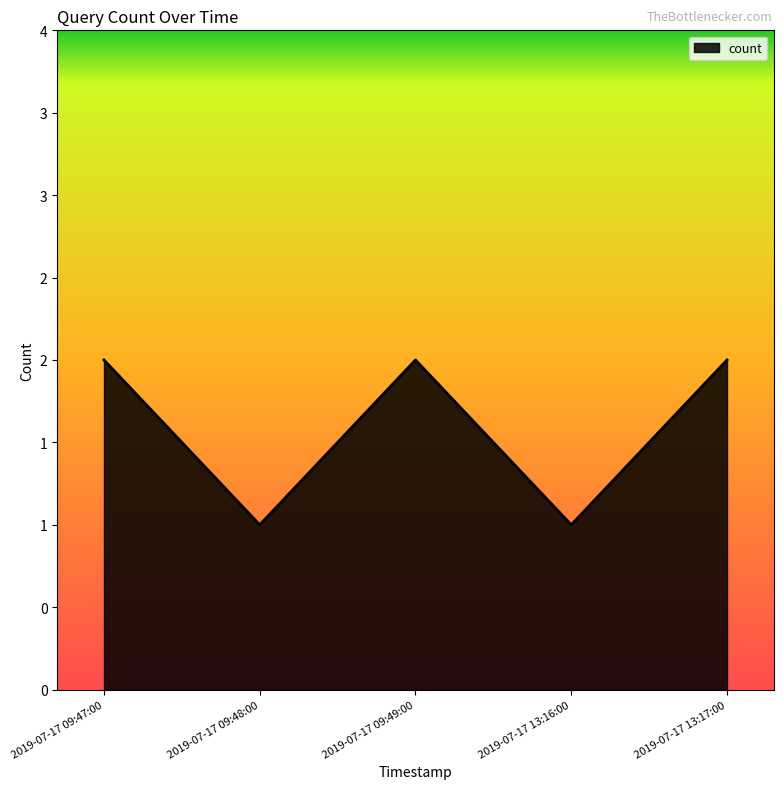

Does the chart display data point markers on the line(s)?

No